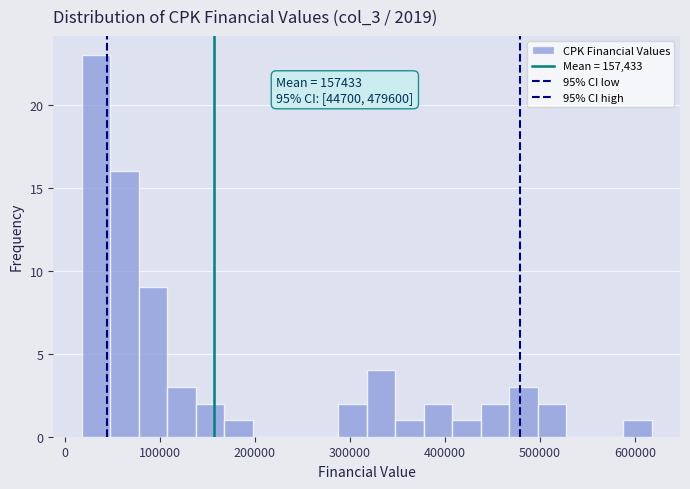

Around what value on the x-axis is the tallest bar? Give the approximate position of its centre, as read against the axis.

30000